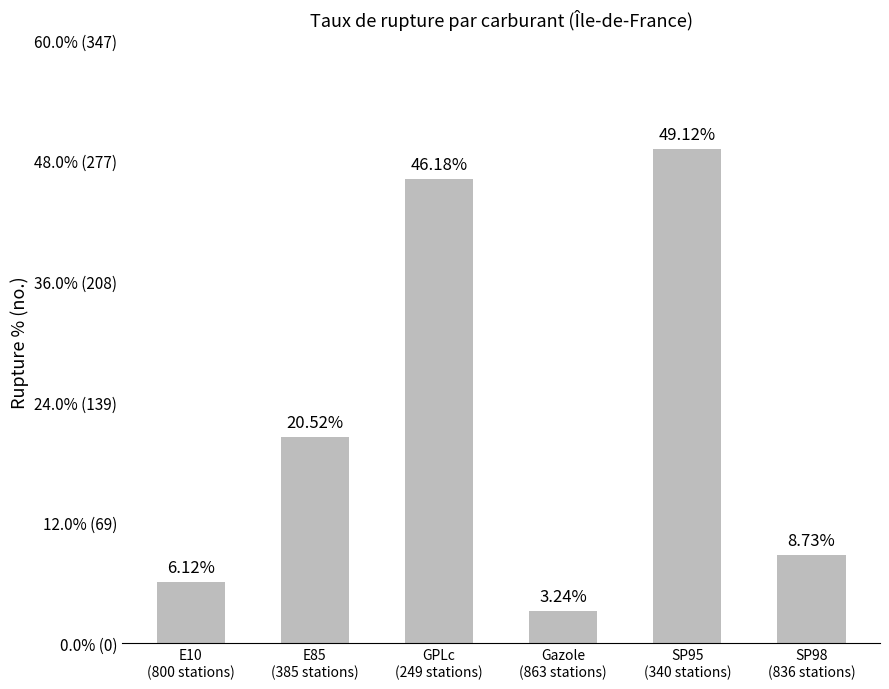

What is the difference between the values at E85
(385 stations) and SP98
(836 stations)?

11.8